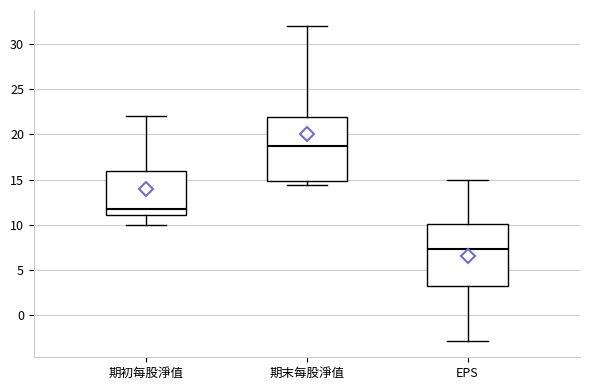

Where does the upper whisker of the box for EPS end on the y-axis? The values are not printed on the chart, so give them approximately, as read against the axis.

15.0